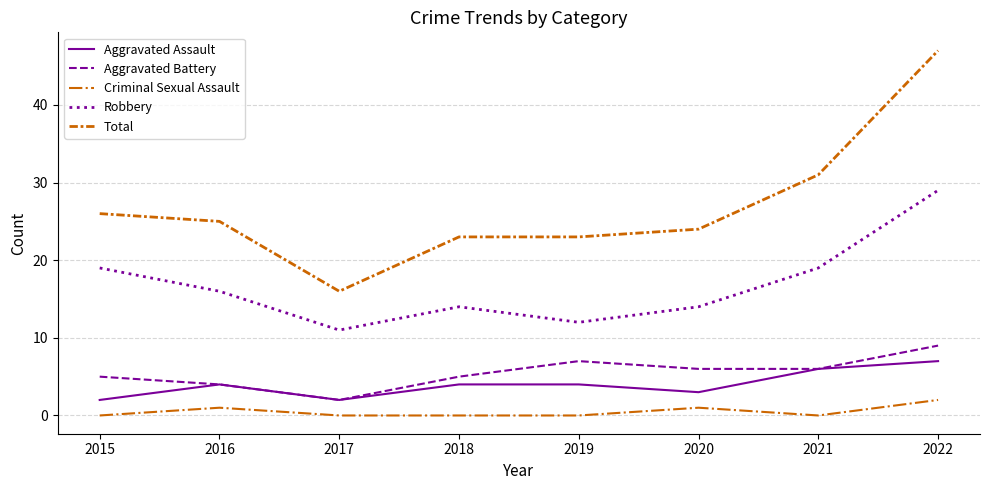

What is the difference between the maximum and minimum values in the Aggravated Battery series?

7